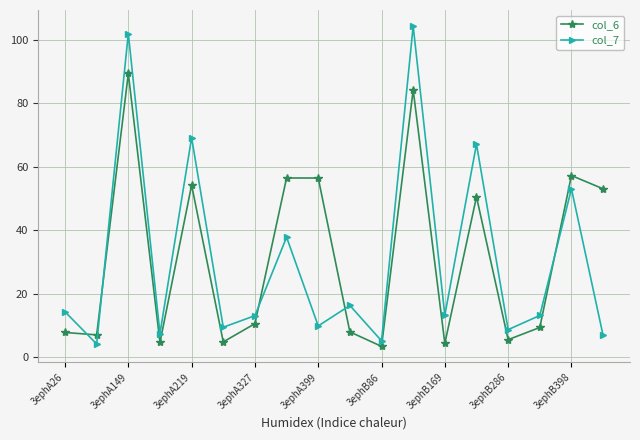

After their last crossing, which series has the higher values: col_6 or col_7?

col_6